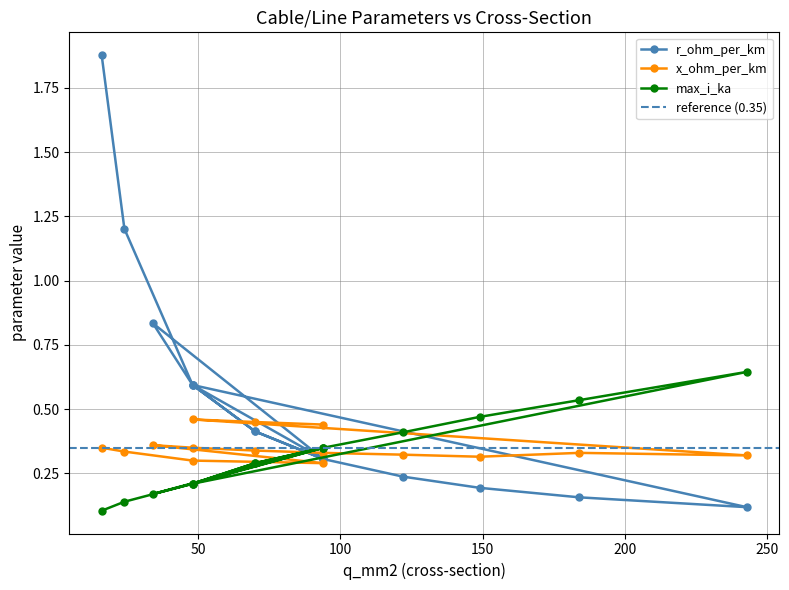

At 48, list the series in order from largest to smallest.

r_ohm_per_km, x_ohm_per_km, max_i_ka